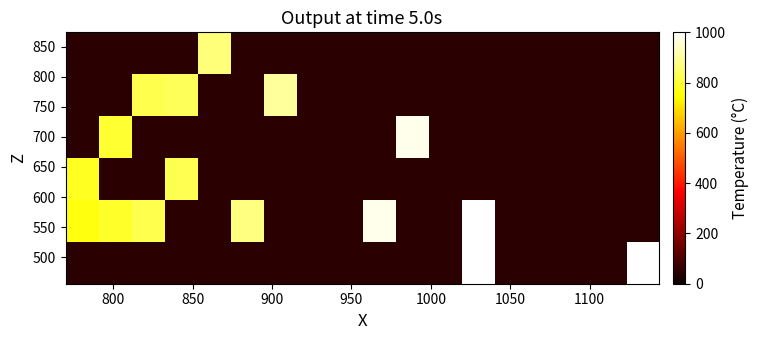

How many categories are shown in the chart?

18